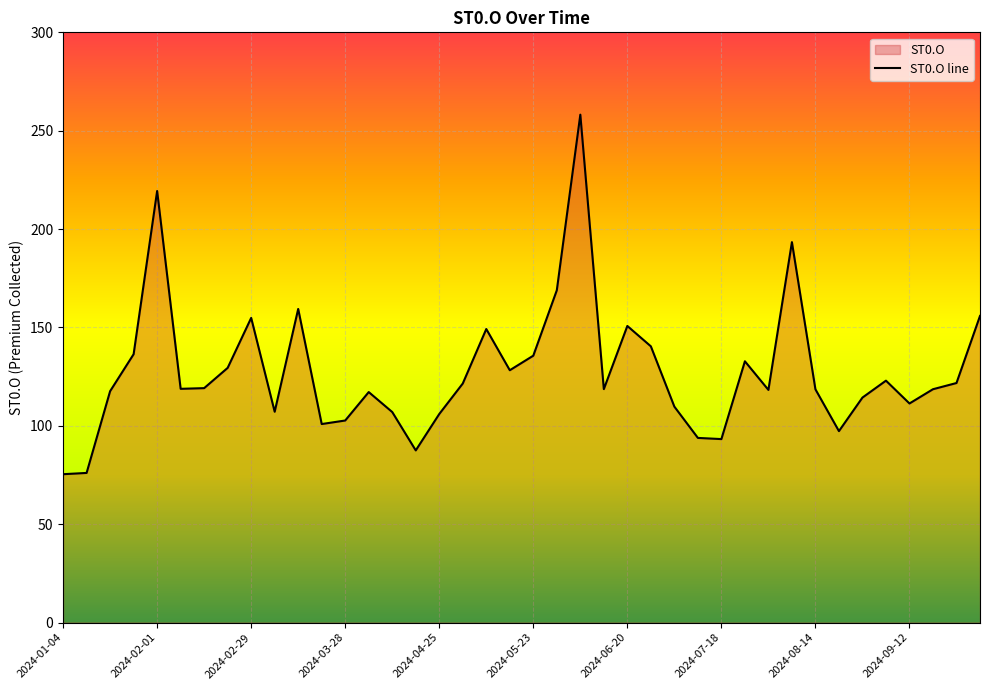

What is the label of the 33rd point from the left?

2024-08-14